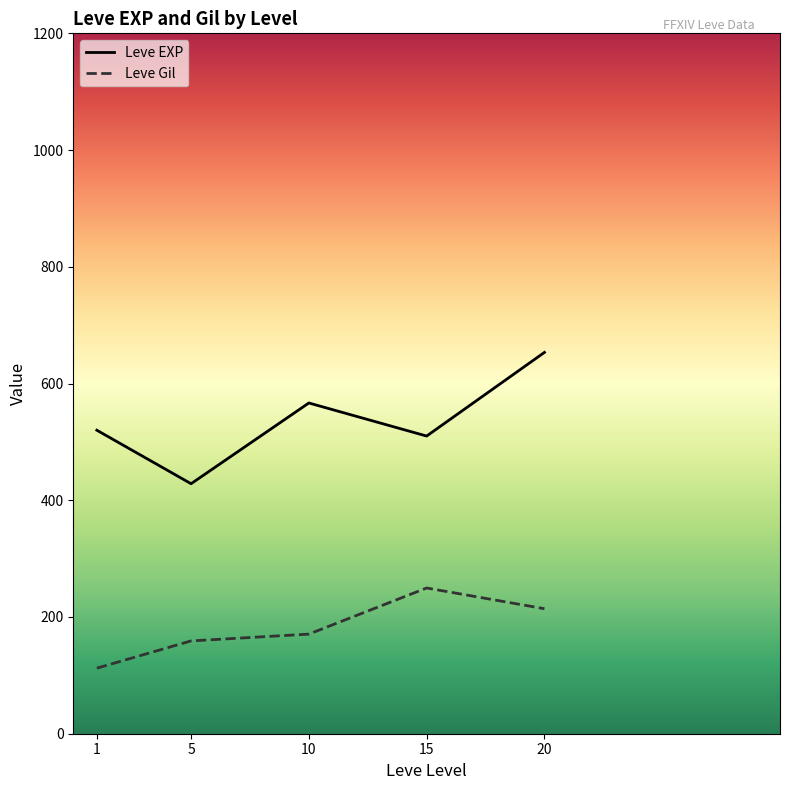

What is the difference between the maximum and minimum values in the Leve EXP series?

225.0